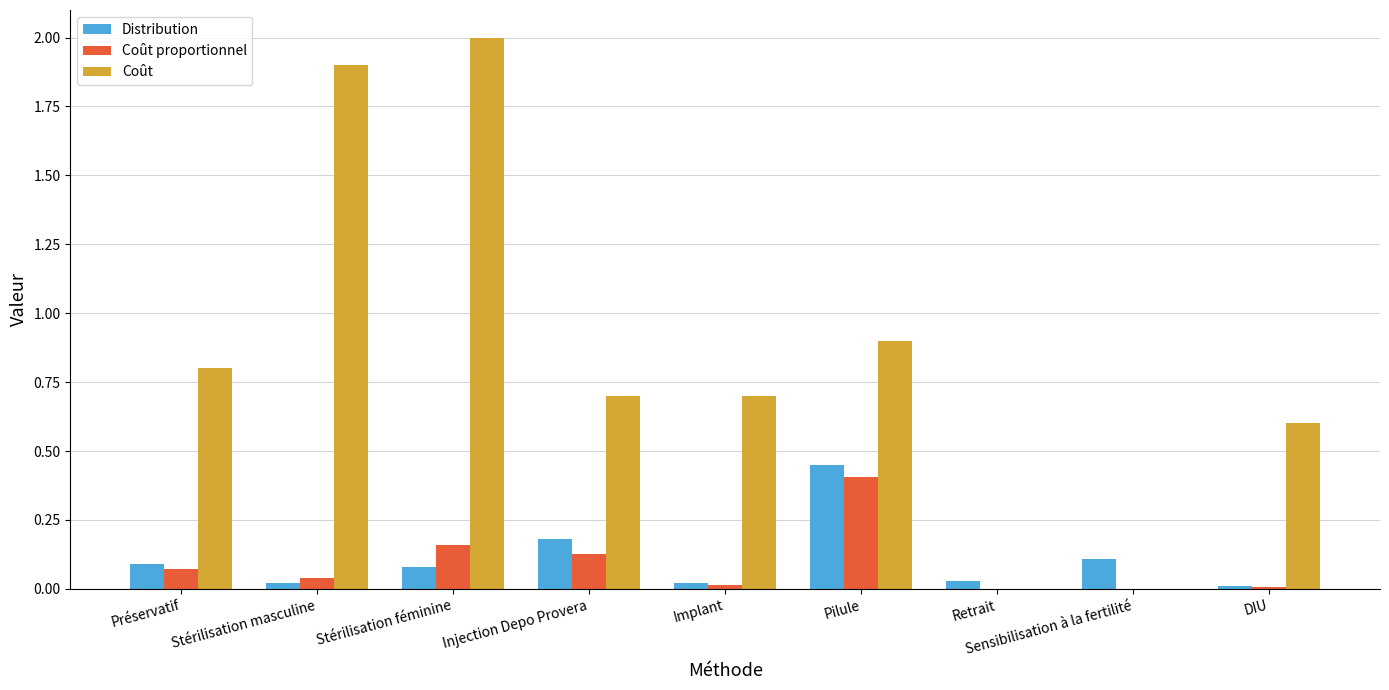

Is it true that Distribution equals 0.1 at Préservatif?

True